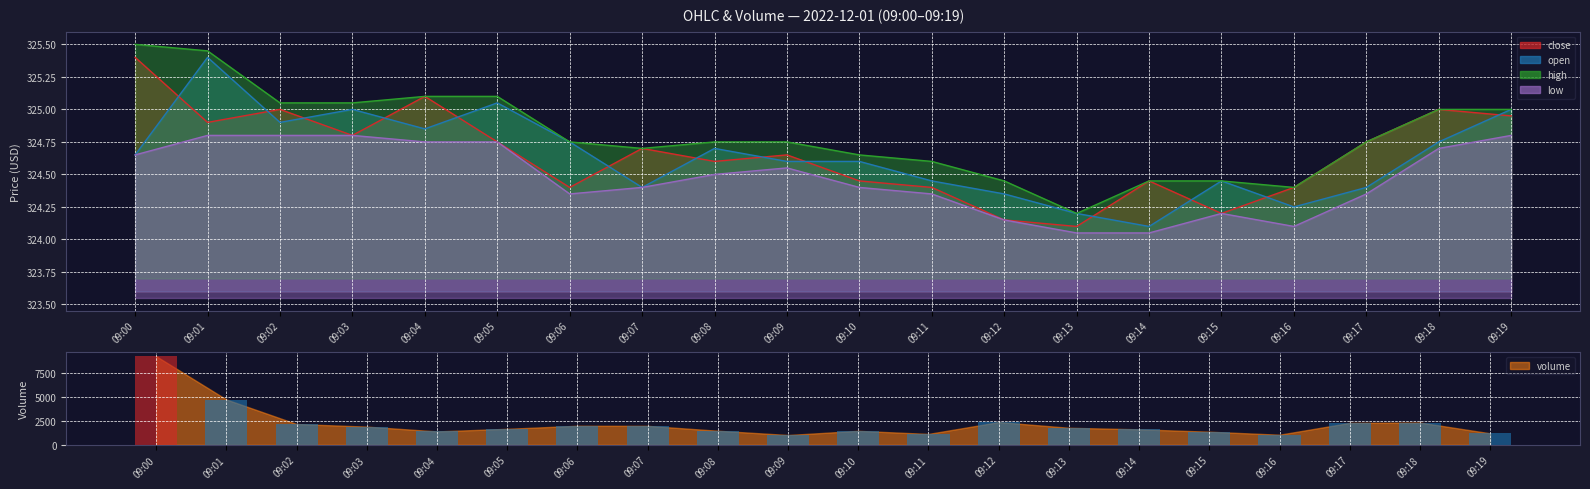

The value of high at 09:09 is 324.8. True or false?

True